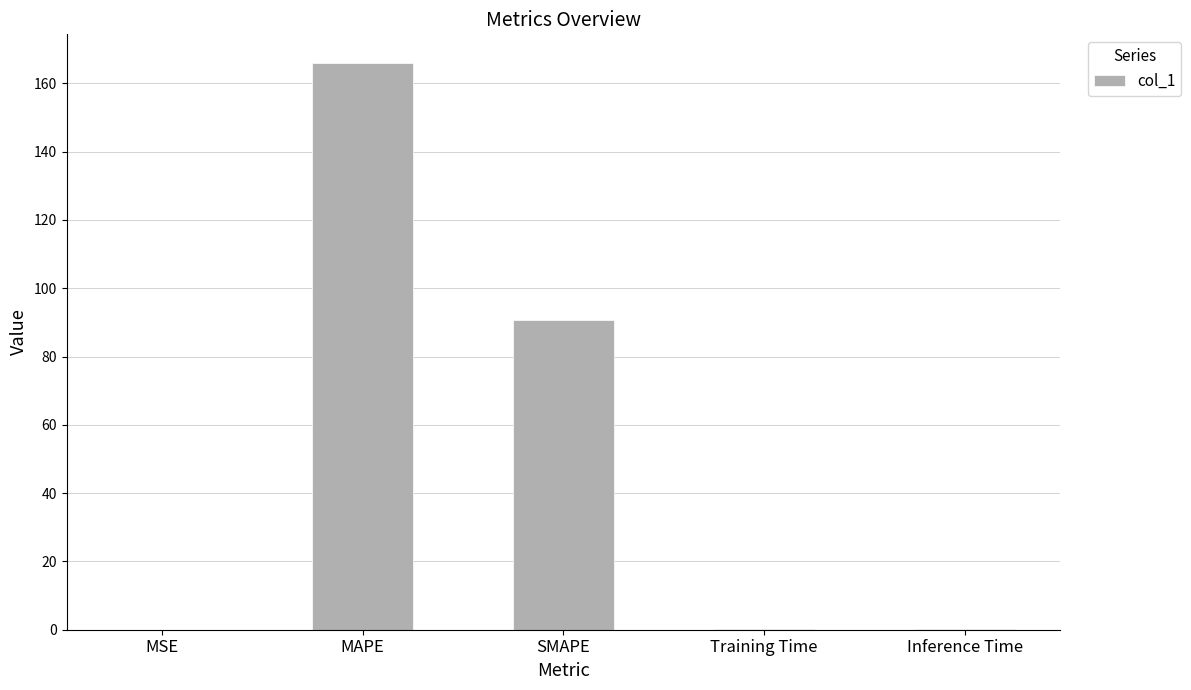

The chart shows a value of 0.0 at MSE. True or false?

True